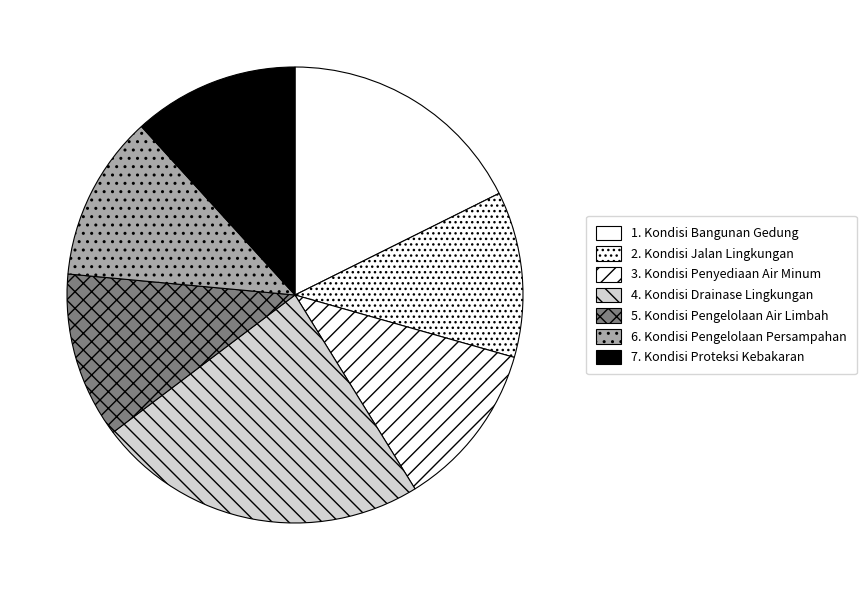

Between 2. Kondisi Jalan Lingkungan and 3. Kondisi Penyediaan Air Minum, which is larger?

2. Kondisi Jalan Lingkungan